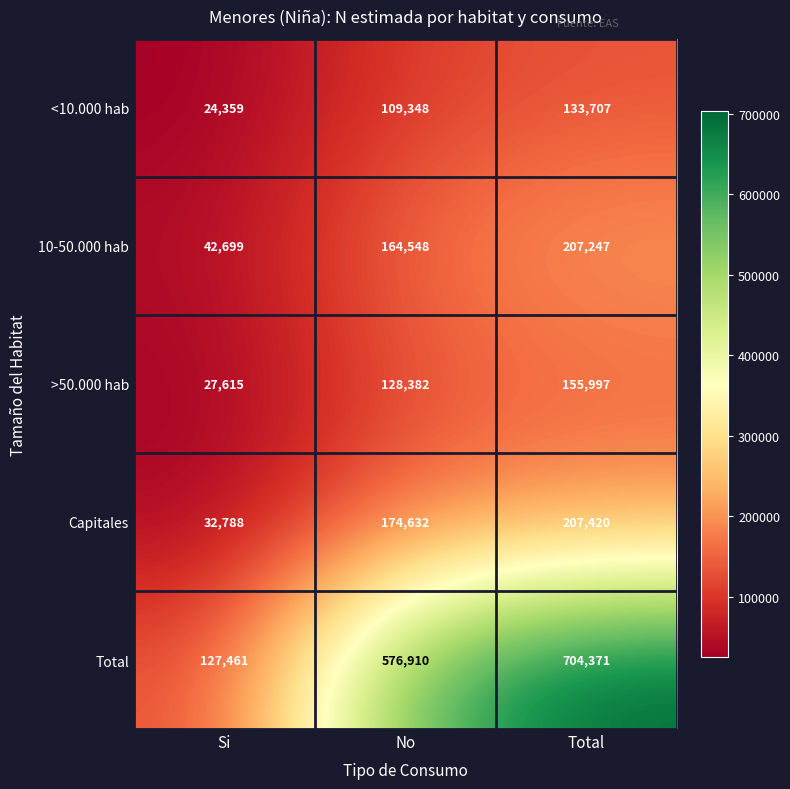

List the labels in order of 10-50.000 hab value, smallest first.

Si, No, Total